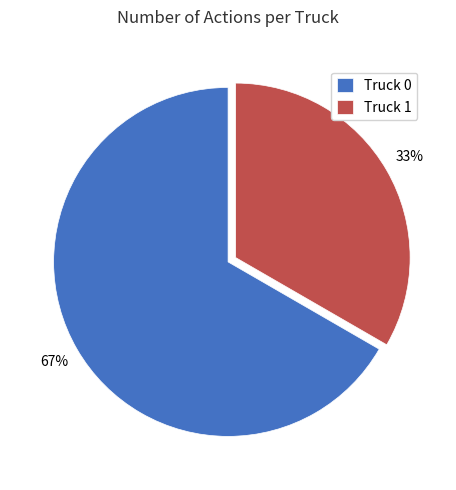

To the nearest percent, what percentage of the pie is Truck 0?

67%